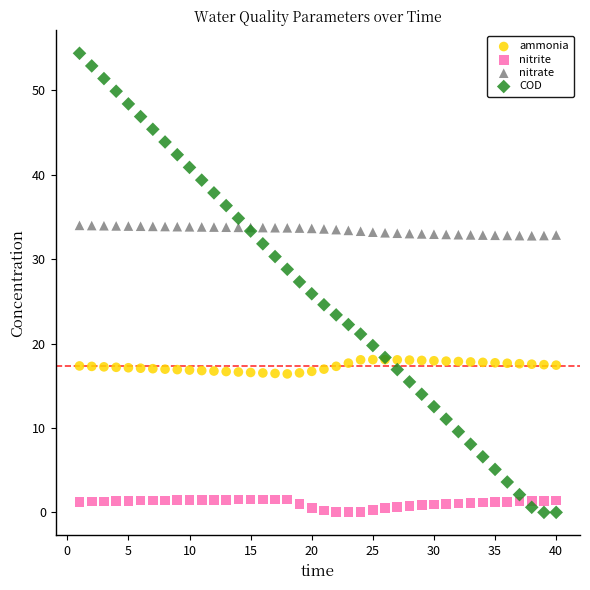

What are all the series names shown in the legend?

ammonia, nitrite, nitrate, COD